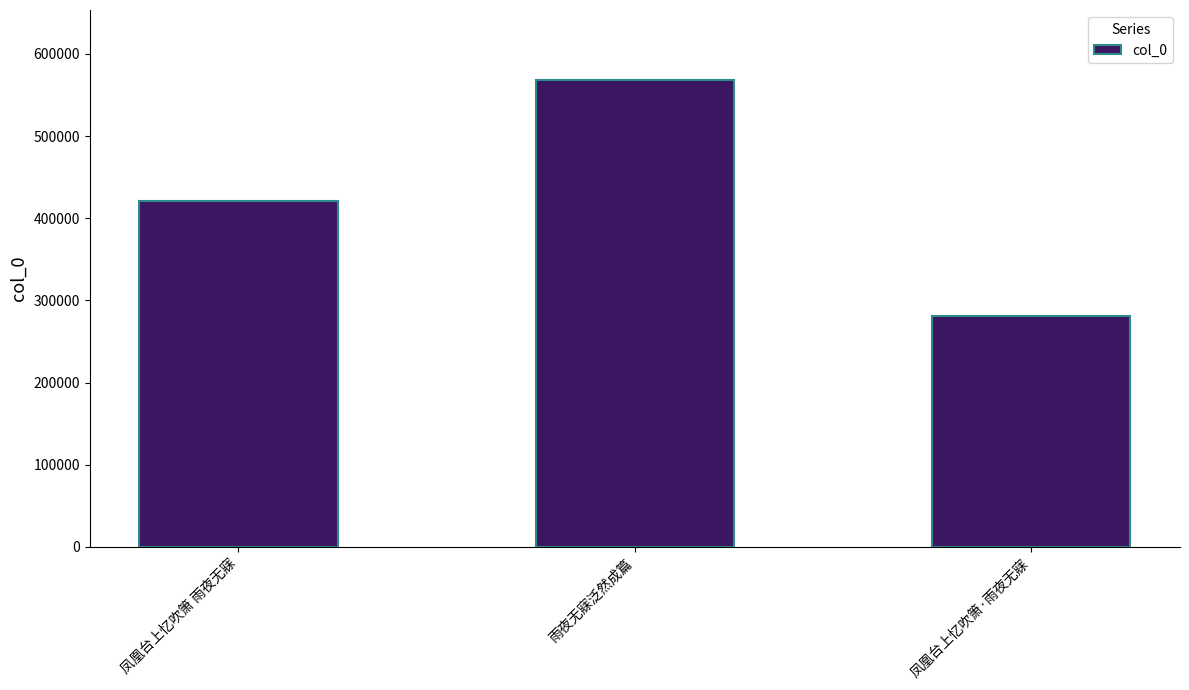

What is the difference between the values at 凤凰台上忆吹箫 雨夜无寐 and 凤凰台上忆吹箫·雨夜无寐?

139428